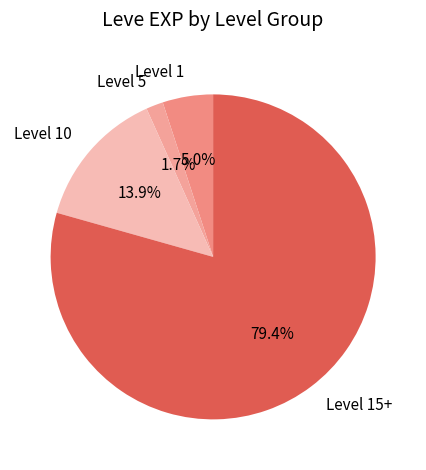

What percentage do Level 10 and Level 5 together represent?

15.6%